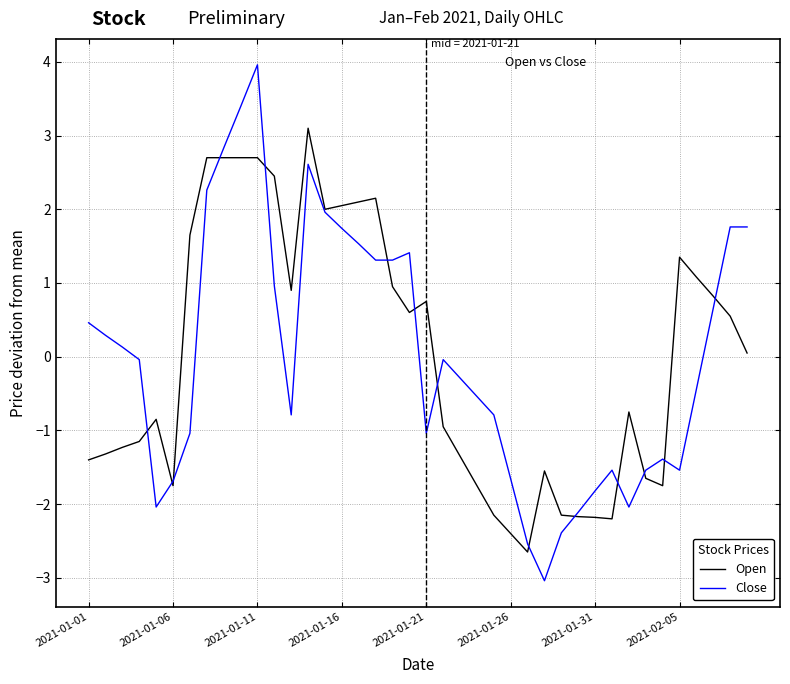

List the series in order of their peak value, lowest first.

Open, Close